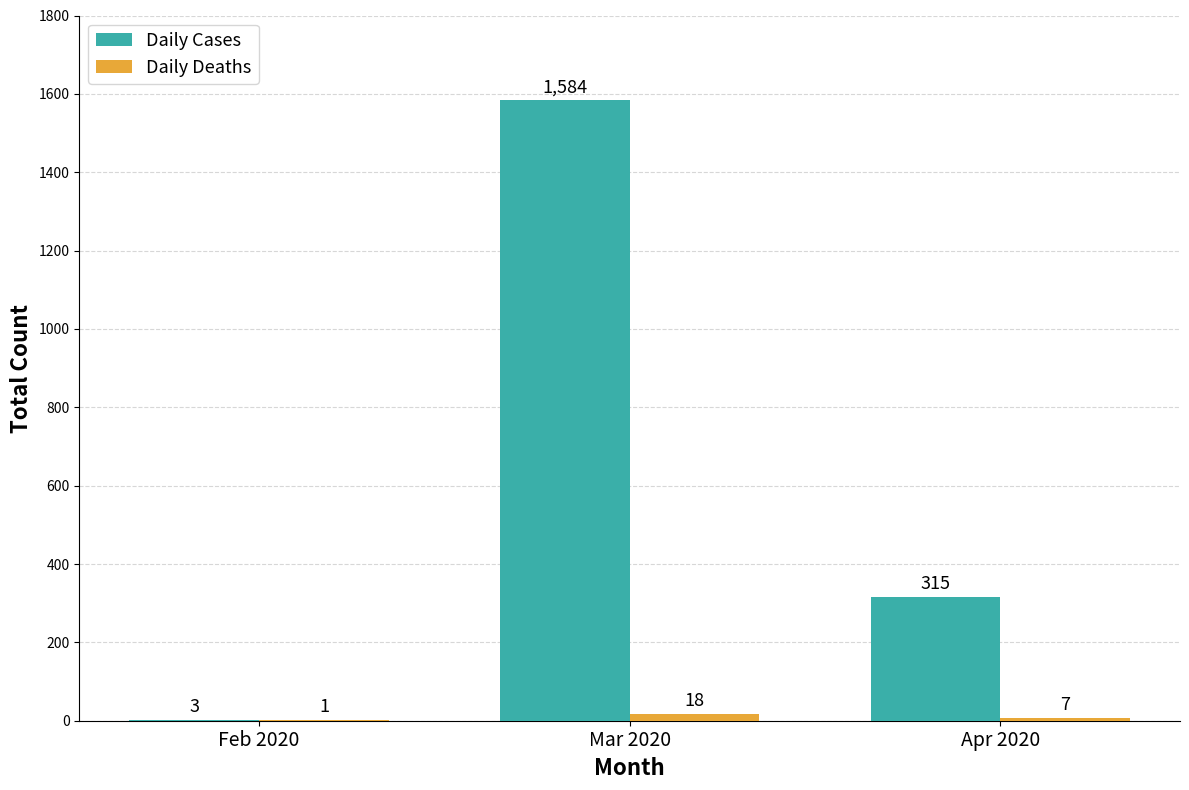

What is the sum of the Daily Cases values at Apr 2020 and Mar 2020?

1899